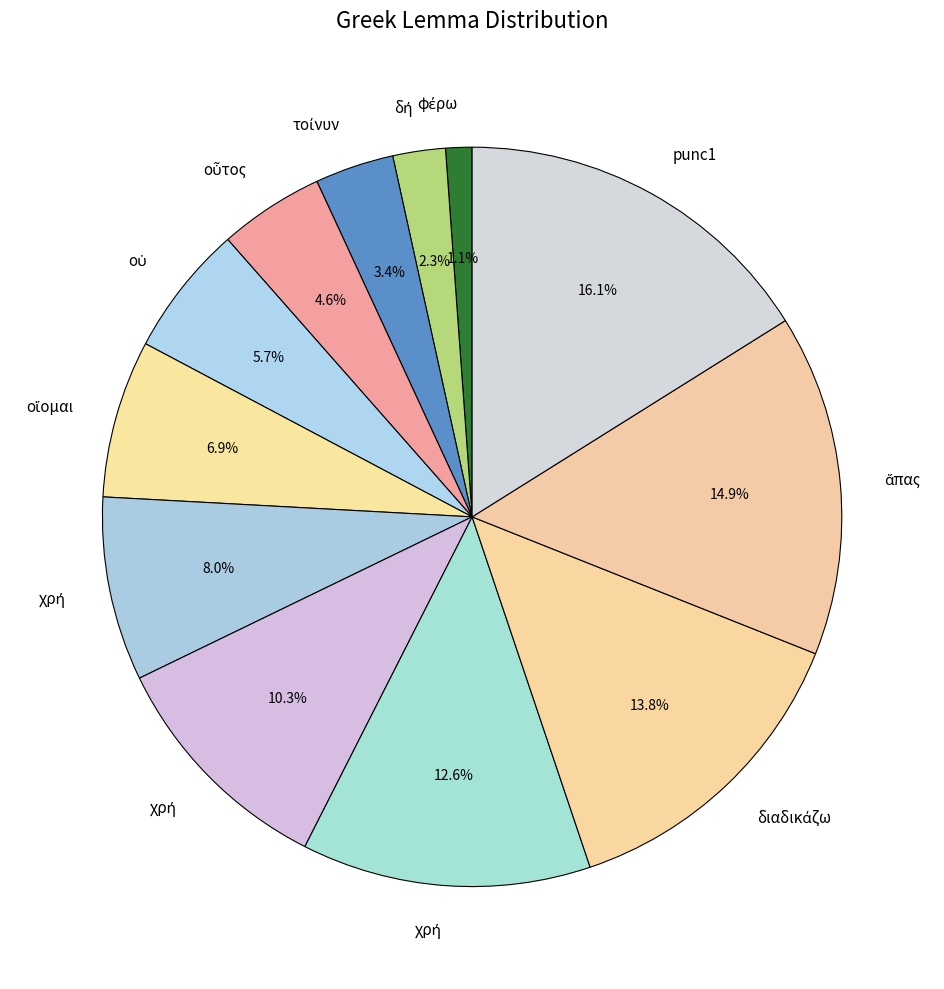

Which category has the smallest portion of the pie?

φέρω